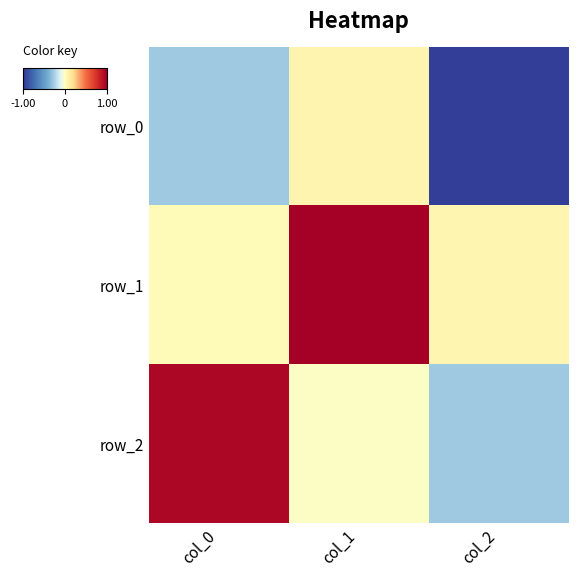

Reading left to right, extract all data points from this chart.

row_0: -0.3	0.1	-1.0
row_1: 0.0	1.0	0.1
row_2: 1.0	-0.0	-0.3